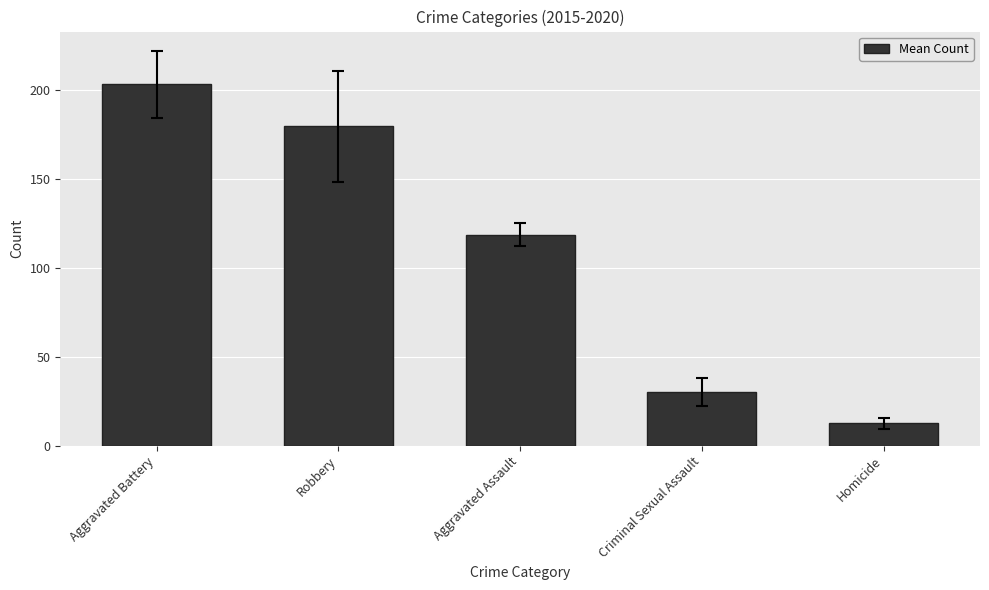

List the labels in order of value, largest first.

Aggravated Battery, Robbery, Aggravated Assault, Criminal Sexual Assault, Homicide